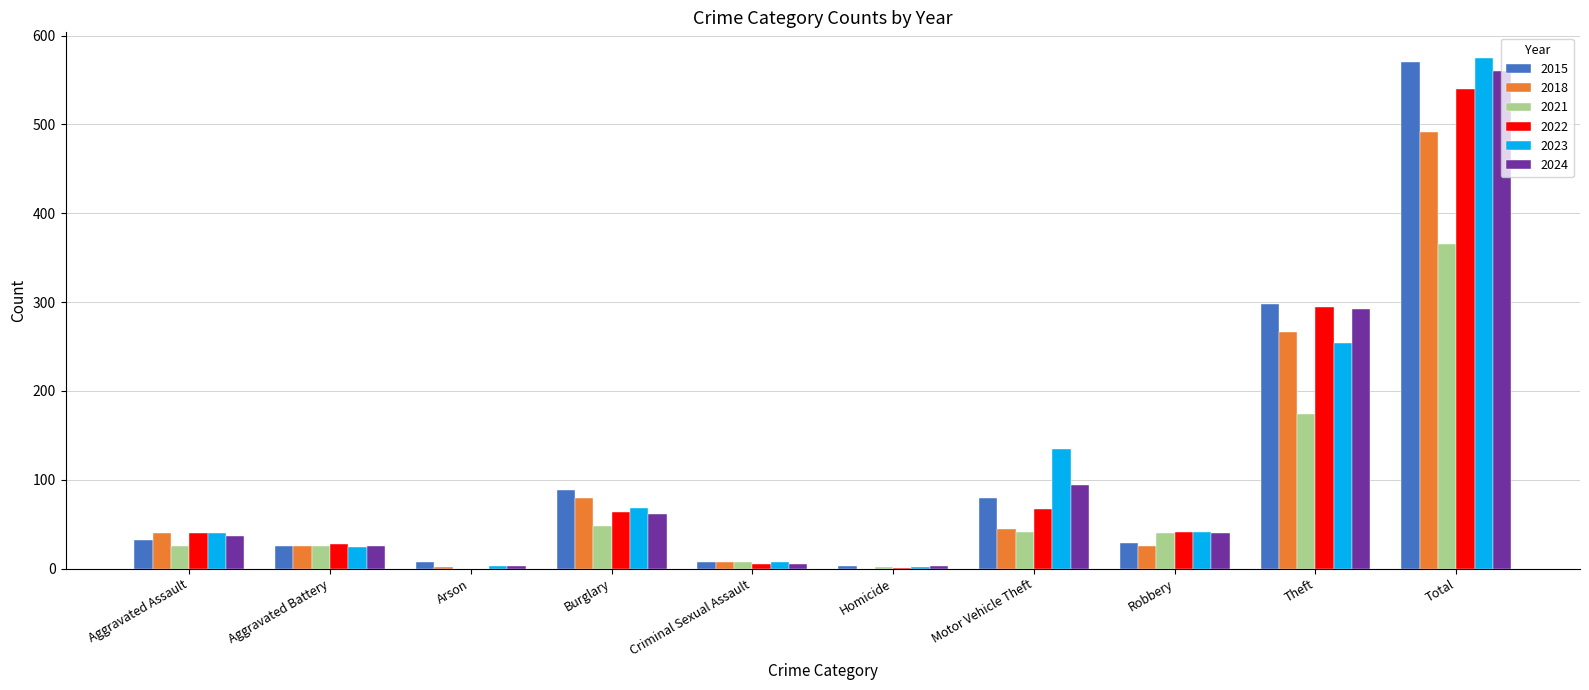

What are all the series names shown in the legend?

2015, 2018, 2021, 2022, 2023, 2024